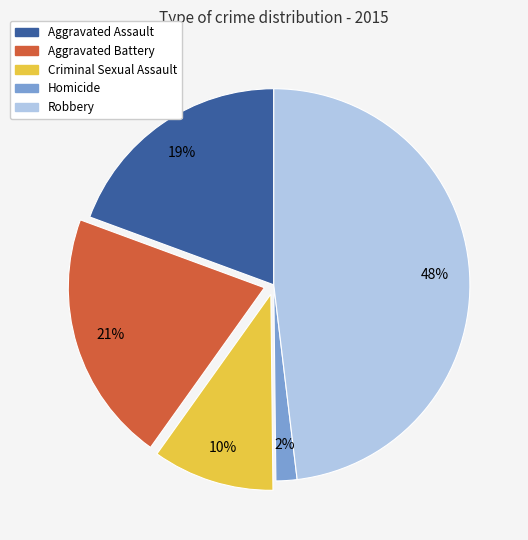

True or false: Criminal Sexual Assault accounts for 1% of the total.

False